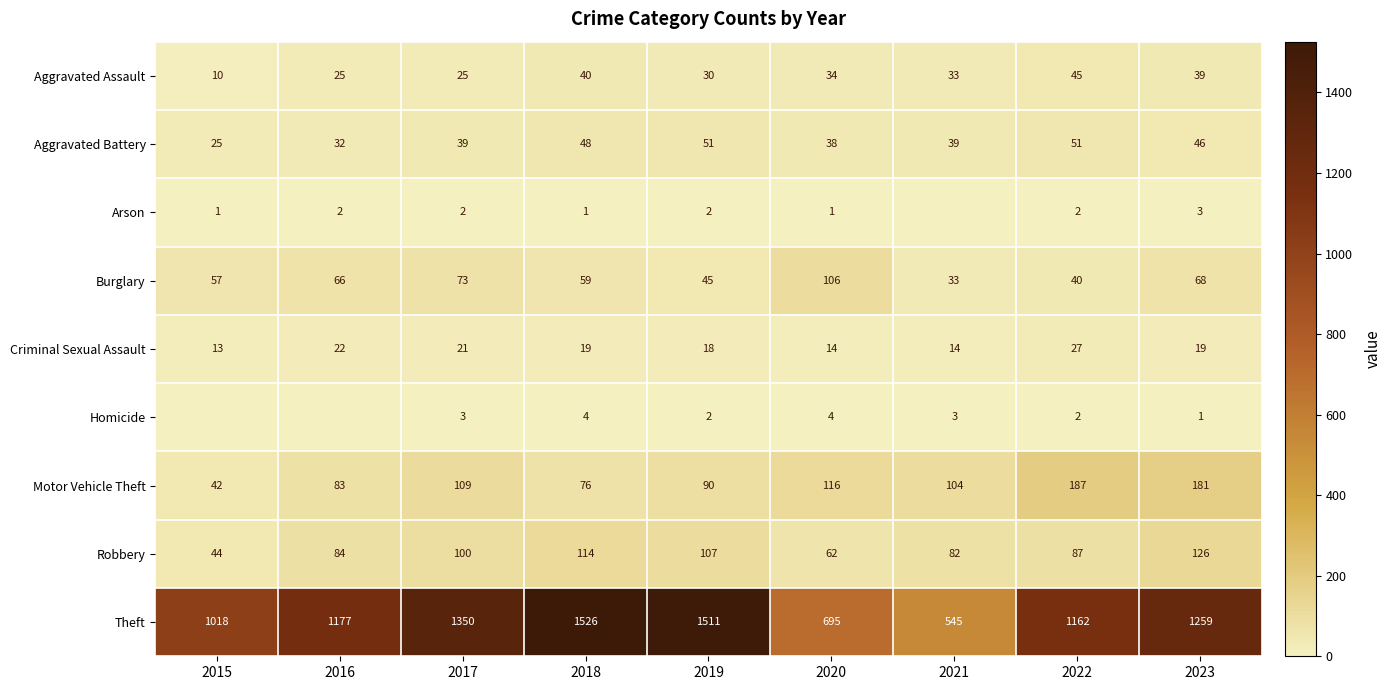

What is the difference between the highest and lowest values at 2019?

1509